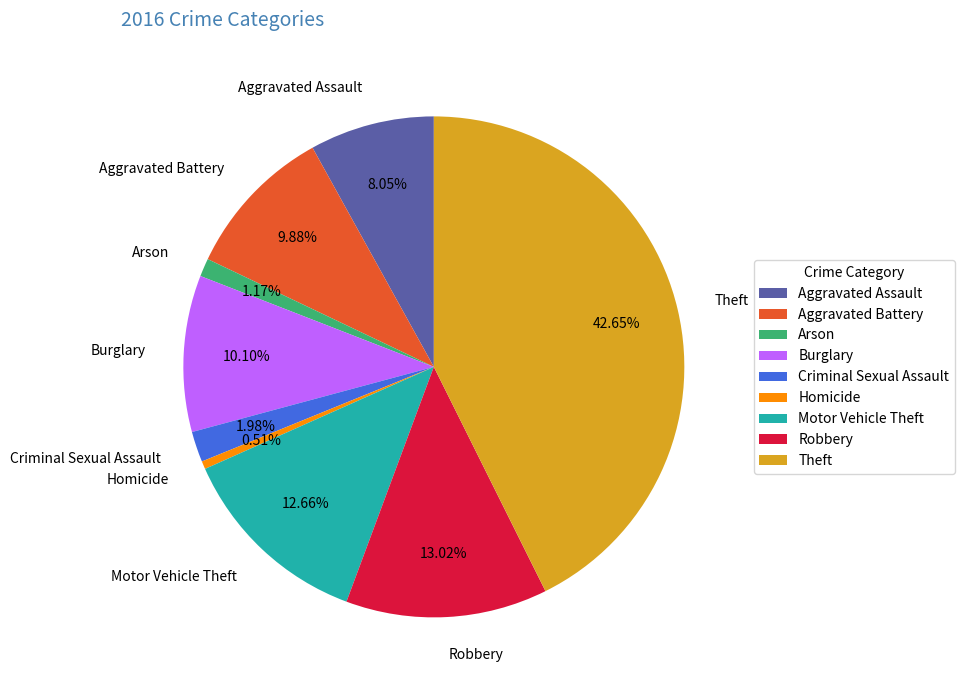

Count the number of slices in the pie.

9